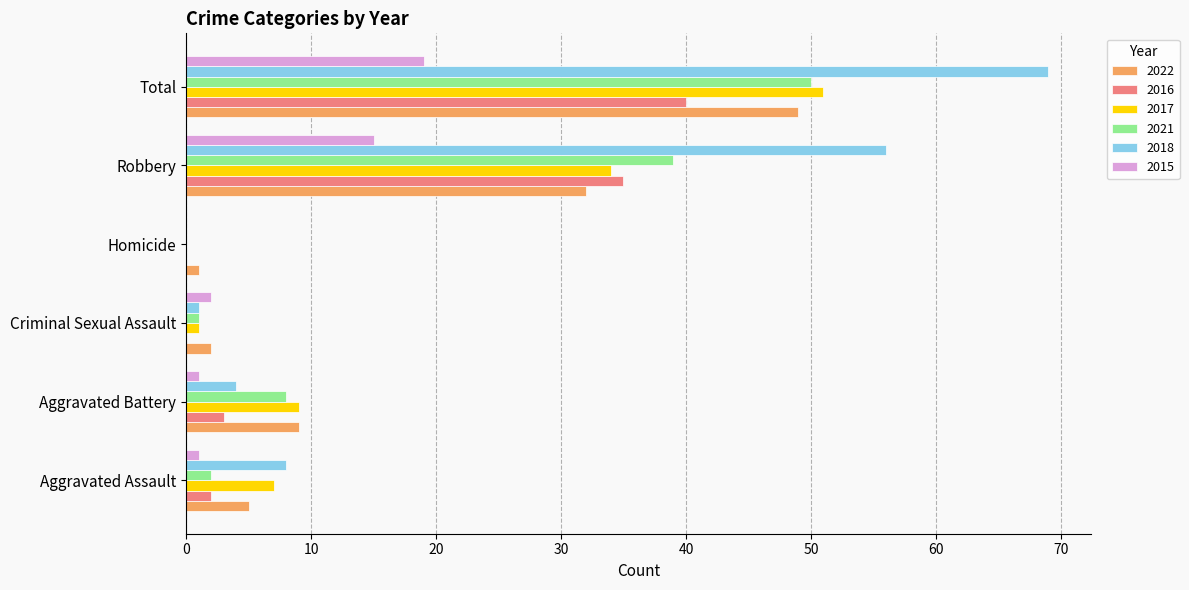

Which series has the largest total across all categories?

2018